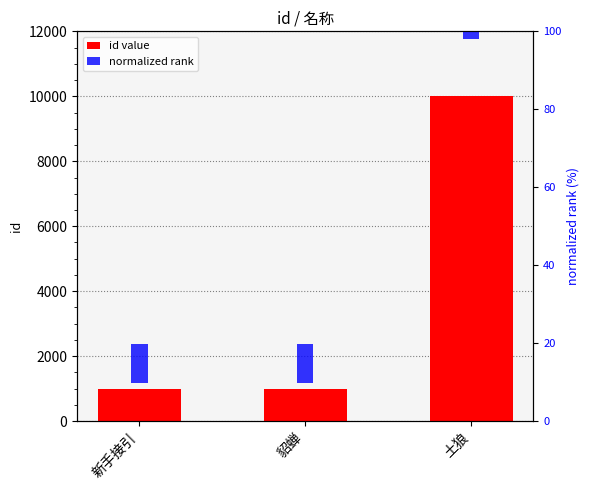

At how many categories does at least one series exceed 7891?

1